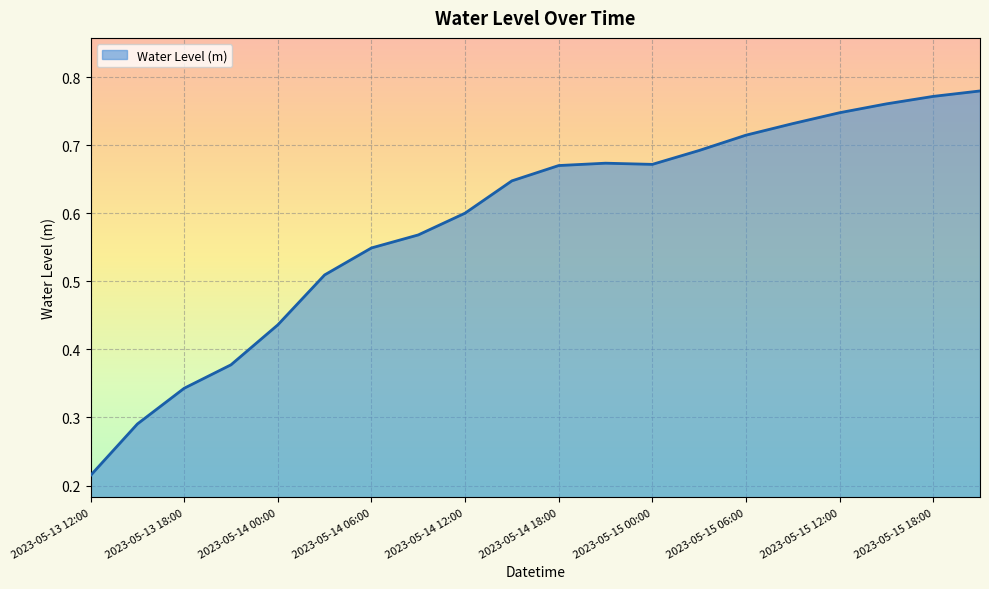

What is the sum of all values?

11.8